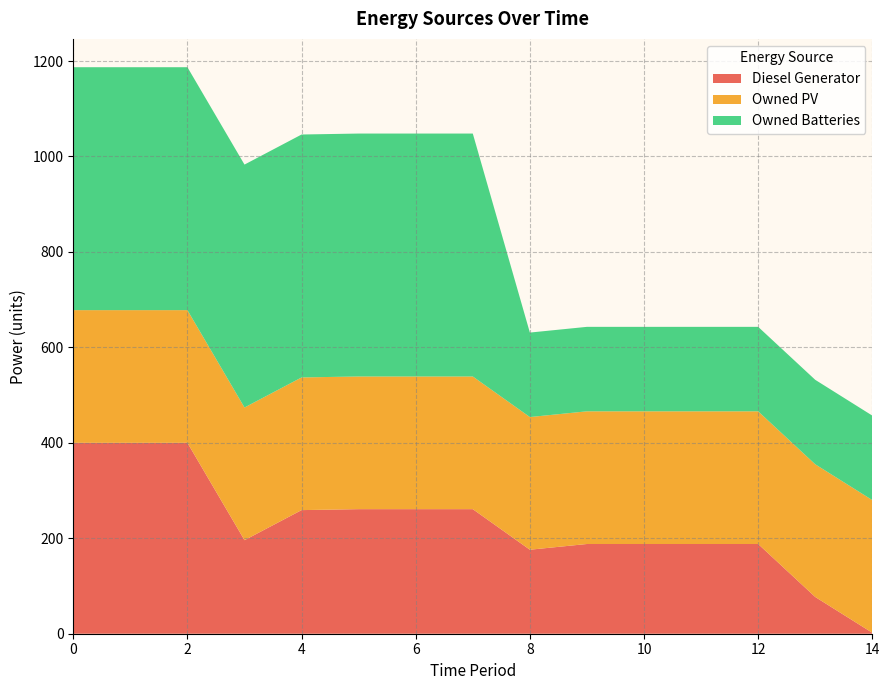

Reading left to right, what are all the values shown in this chart?

Diesel Generator: 0=400	1=400	2=400	3=196	4=259	5=261	6=261	7=261	8=176	9=188	10=188	11=188	12=188	13=77	14=2
Owned PV: 0=278	1=278	2=278	3=278	4=278	5=278	6=278	7=278	8=278	9=278	10=278	11=278	12=278	13=278	14=278
Owned Batteries: 0=509	1=509	2=509	3=509	4=509	5=509	6=509	7=509	8=177	9=177	10=177	11=177	12=177	13=177	14=177